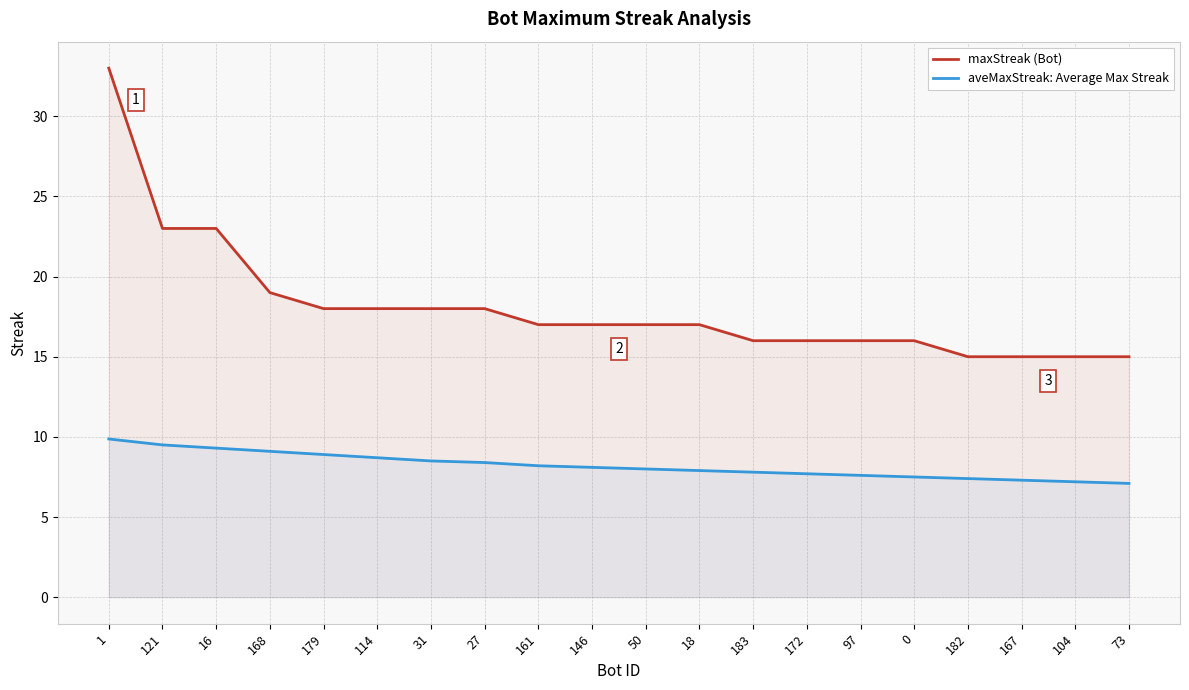

How many lines are shown in the chart?

2